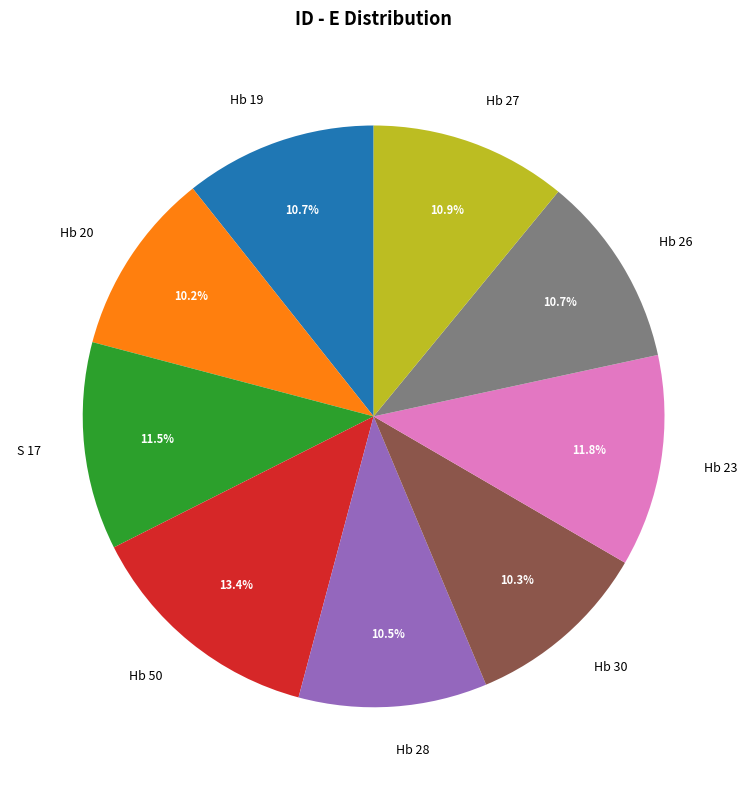

Which slice is the largest?

Hb 50